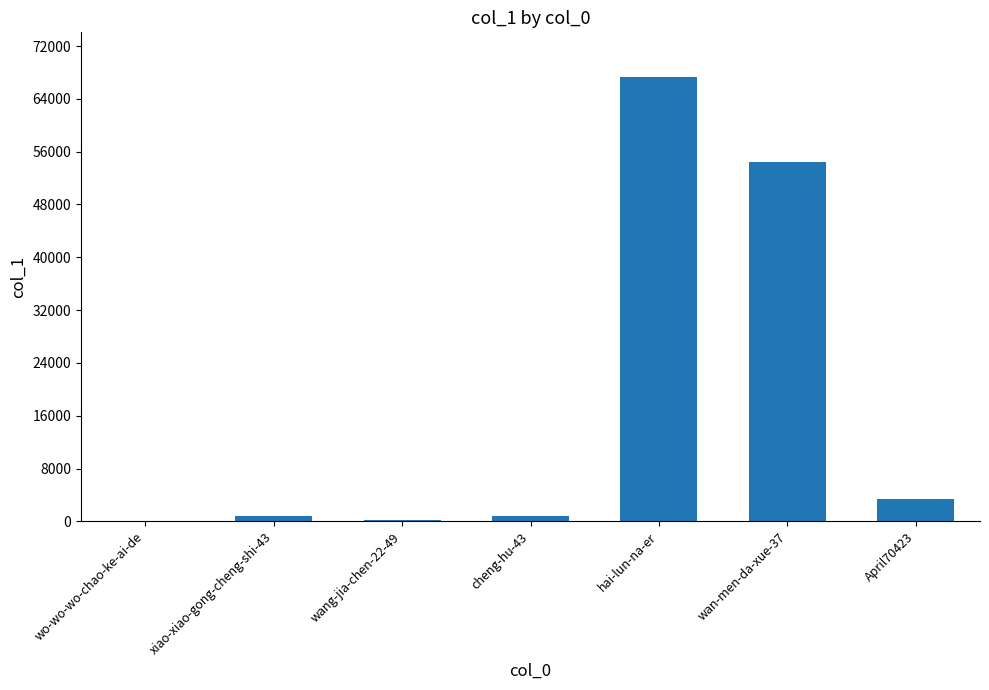

Where is the data nearest to the value 33678?

wan-men-da-xue-37